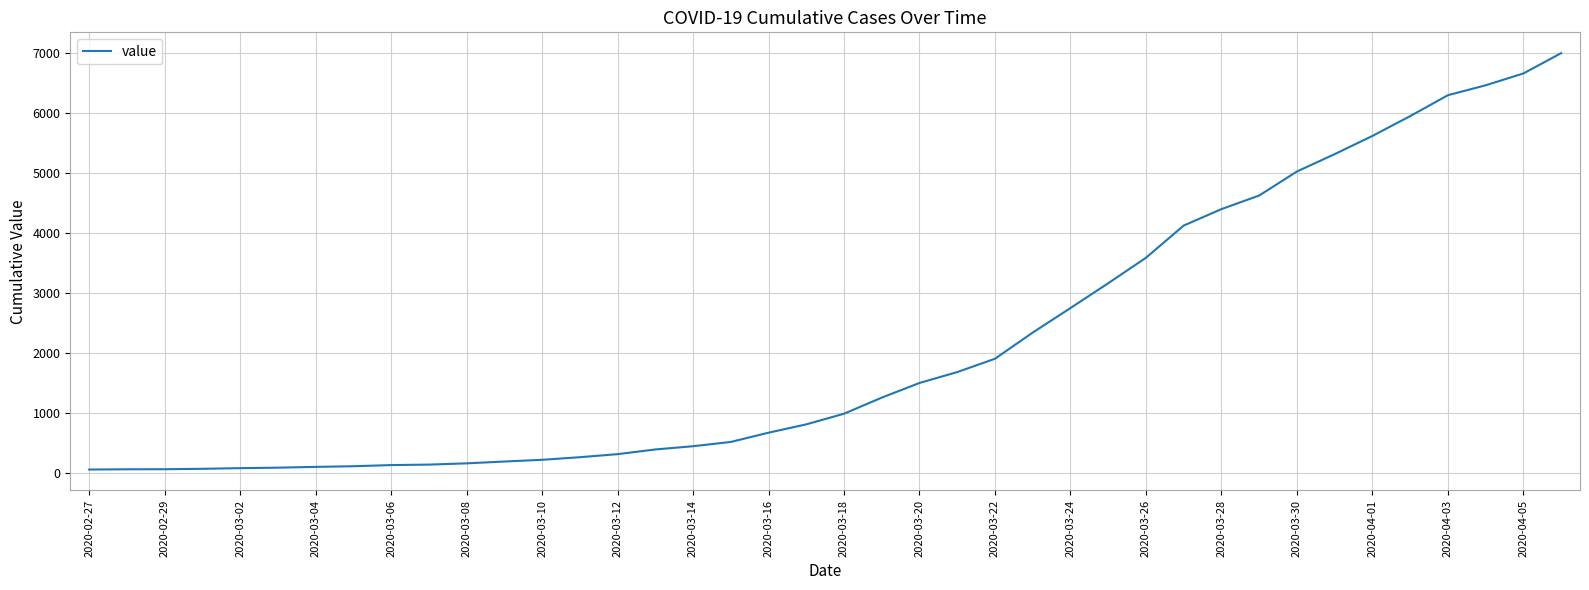

What is the difference between the maximum and minimum values?

6931